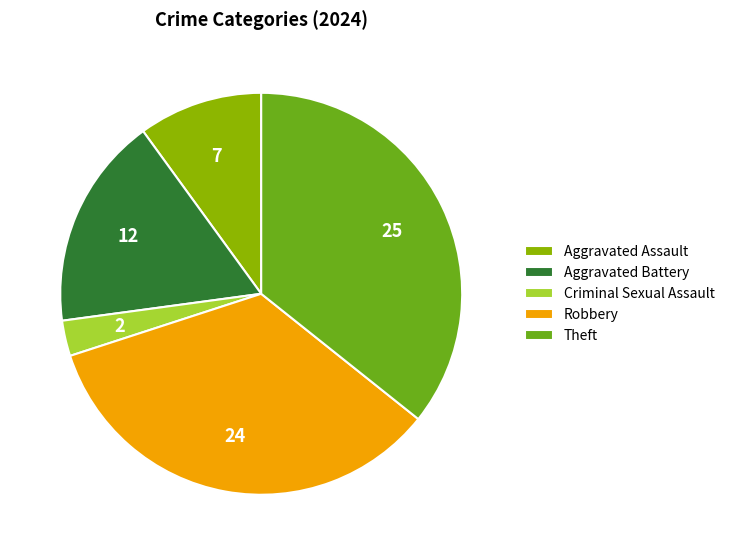

How many slices are in this pie chart?

5